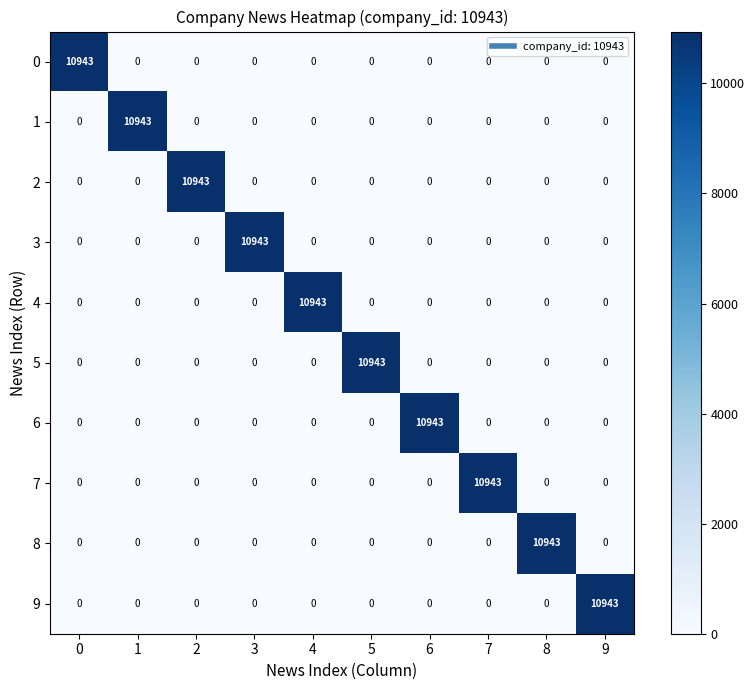

The value of 0 at 4 is 0. True or false?

True